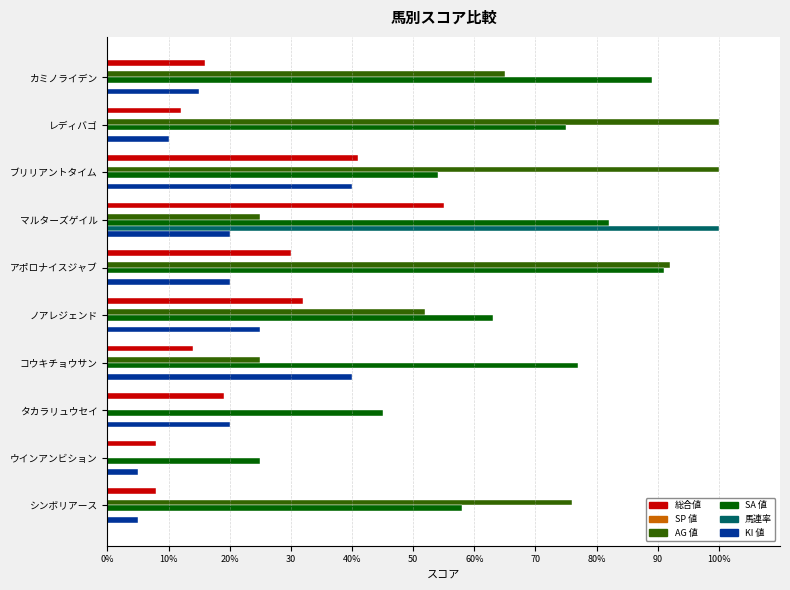

Which category has the highest value in the 馬連率 series?

マルターズゲイル